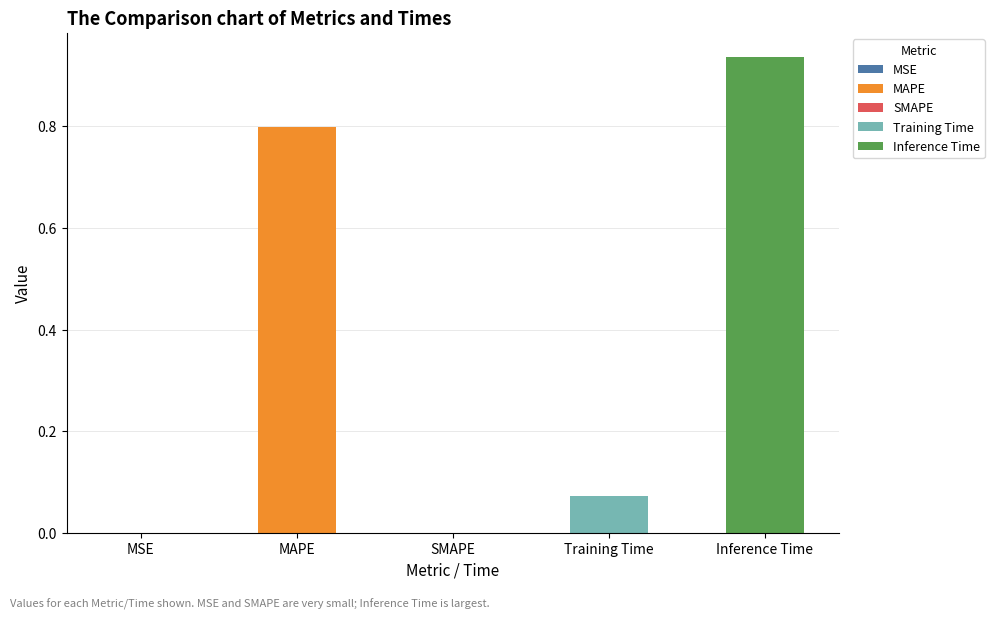

True or false: the data shows -0.5 at SMAPE.

False